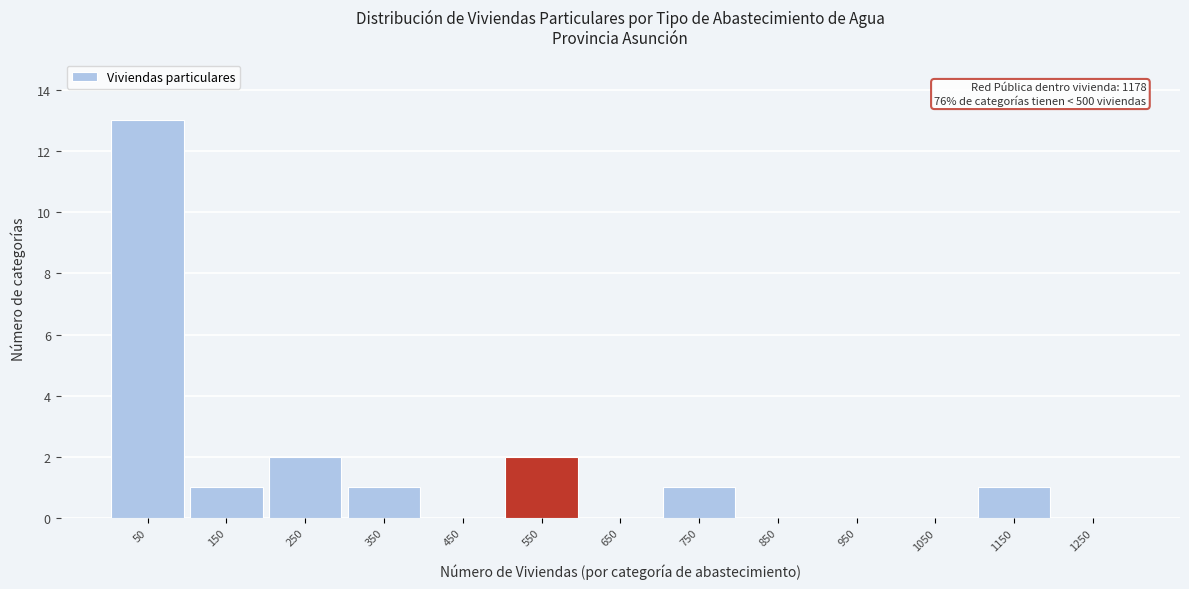

Which range on the x-axis has the tallest bar?

0 to 100